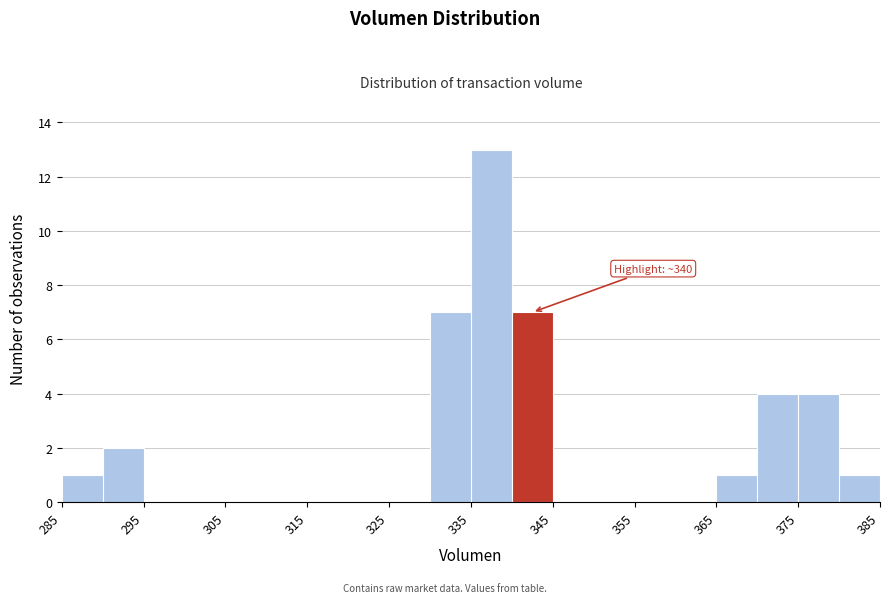

Over which range of the x-axis is the bar tallest?

335 to 340